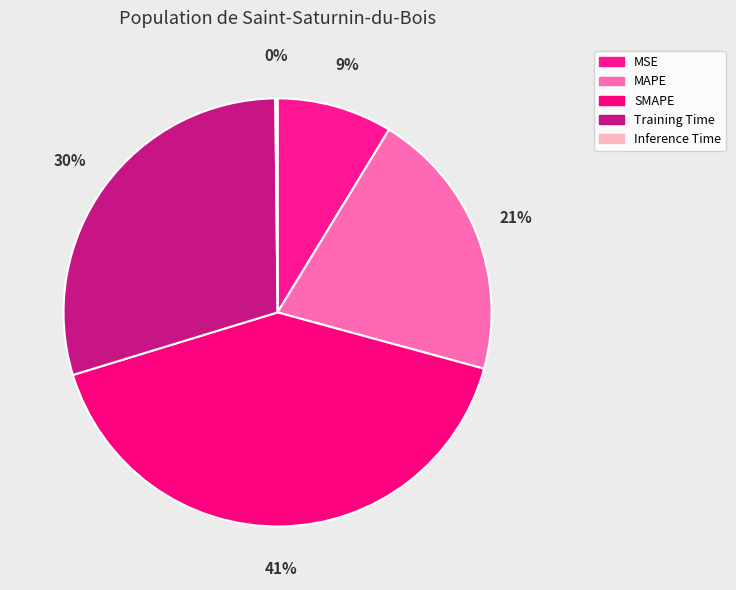

Does SMAPE represent more than half of the total?

No